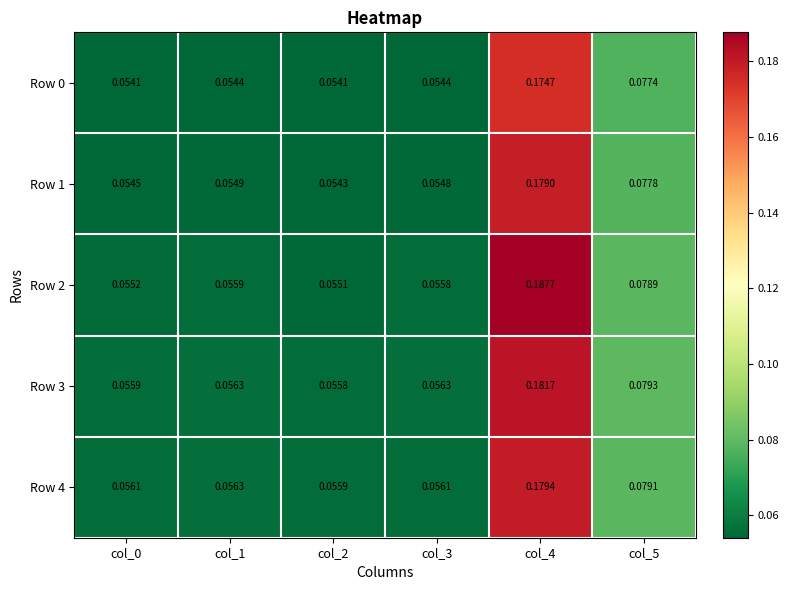

Rank the series by their maximum value, from lowest to highest.

Row 0, Row 1, Row 4, Row 3, Row 2